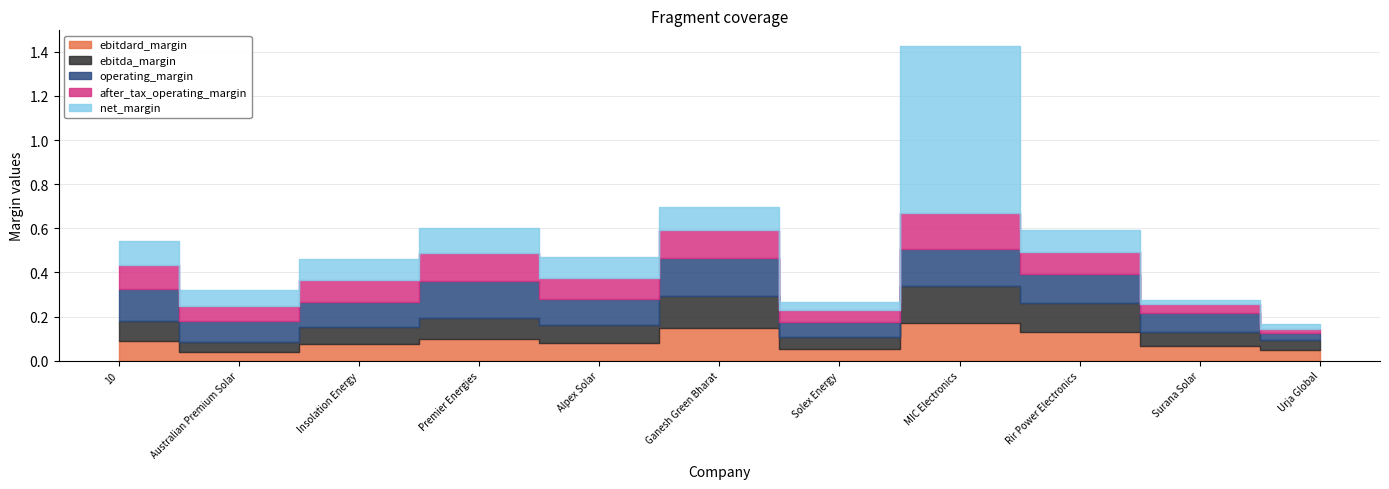

What is the value of the net_margin point at the 3rd from the left?

0.1